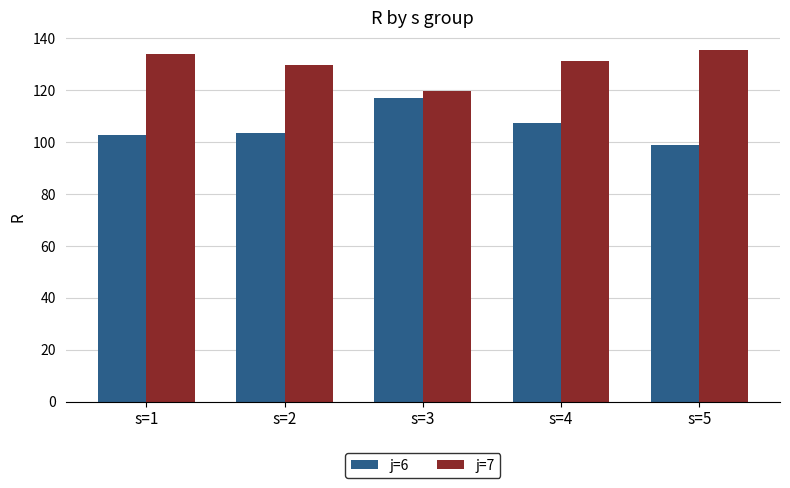

Read the j=7 value at s=2.

129.9